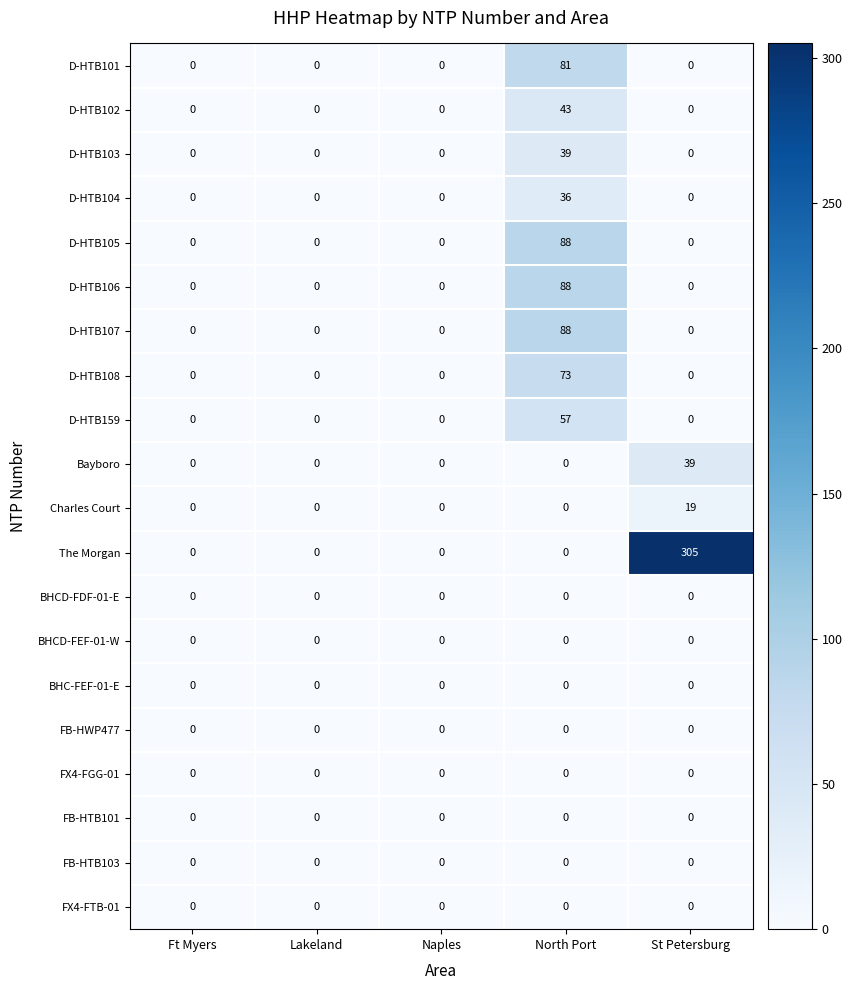

At which category is the sum across all series the highest?

North Port